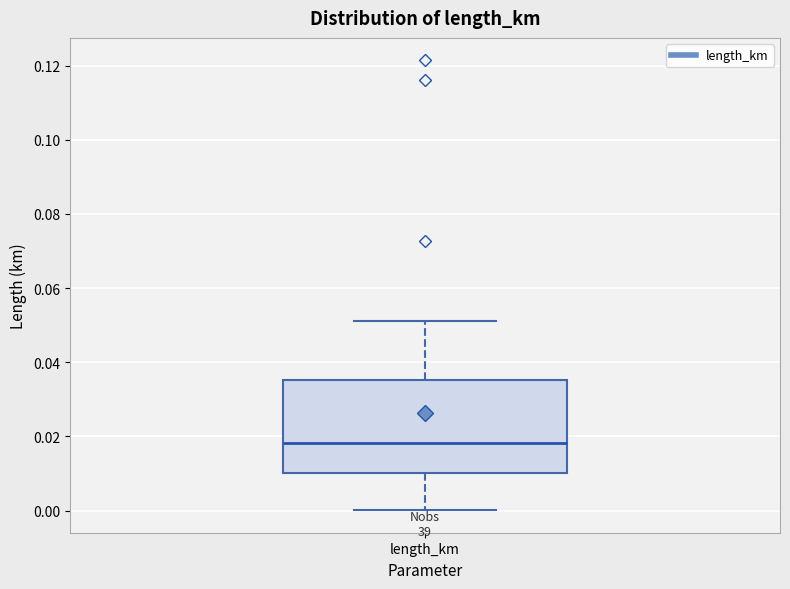

Where does the lower whisker of the box for length_km end on the y-axis? The values are not printed on the chart, so give them approximately, as read against the axis.

0.000